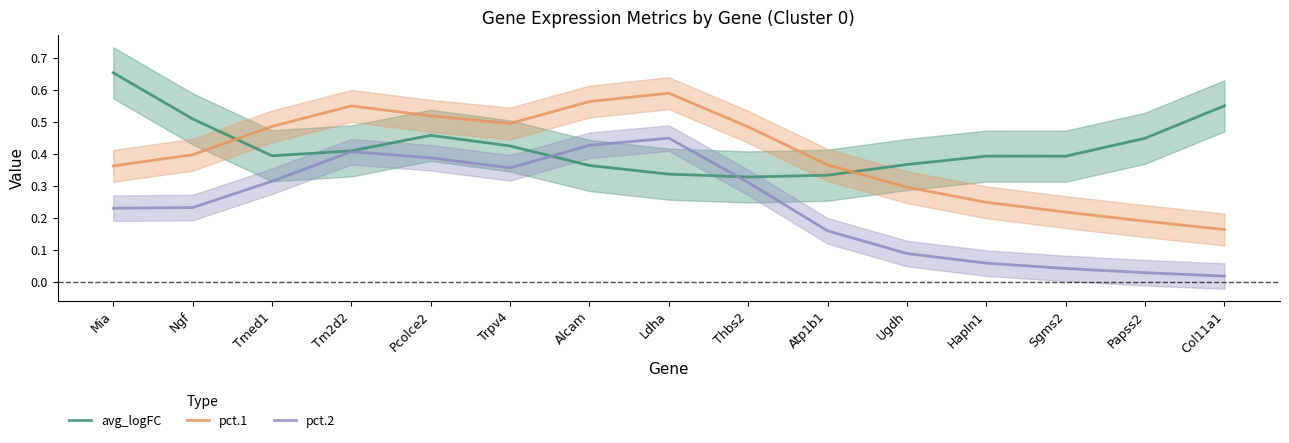

Which series has the widest spread of values?

pct.2